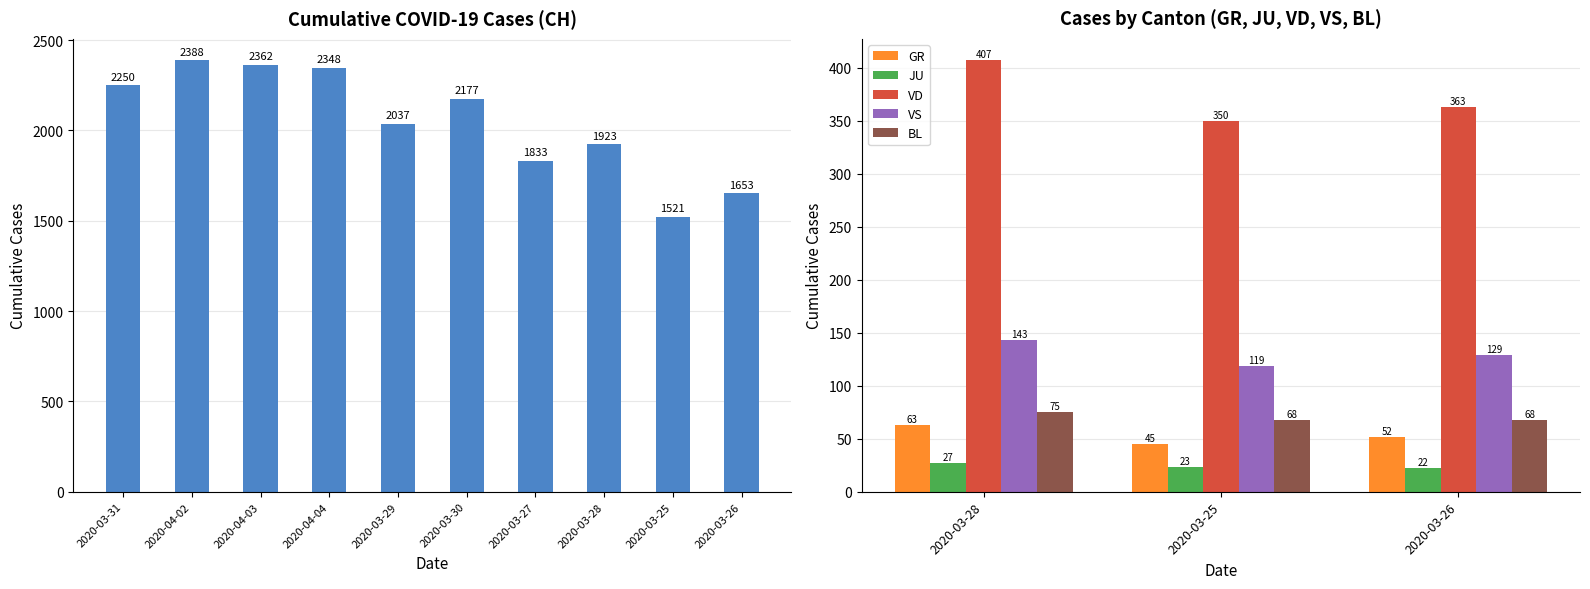

The value of VD at 2020-03-26 is 165. True or false?

False